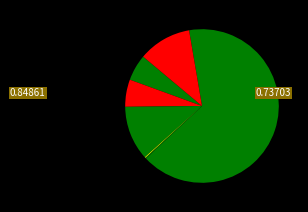

How many slices are in this pie chart?

7